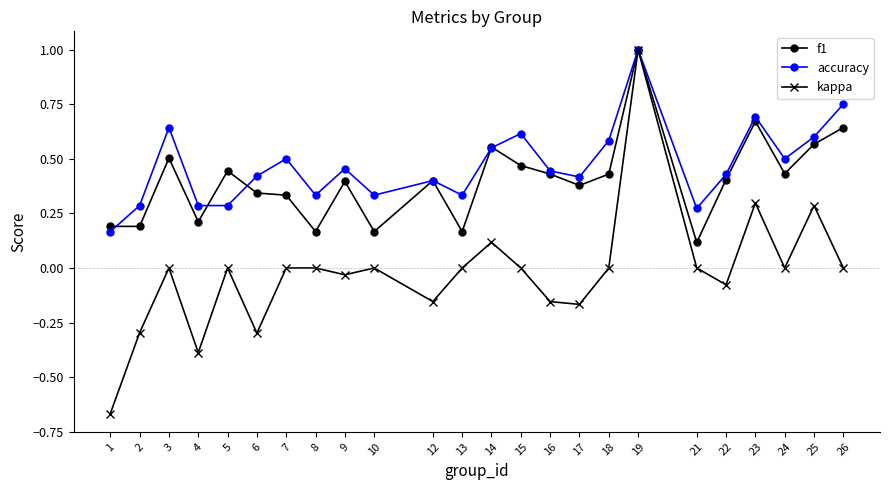

Which series has the widest spread of values?

kappa